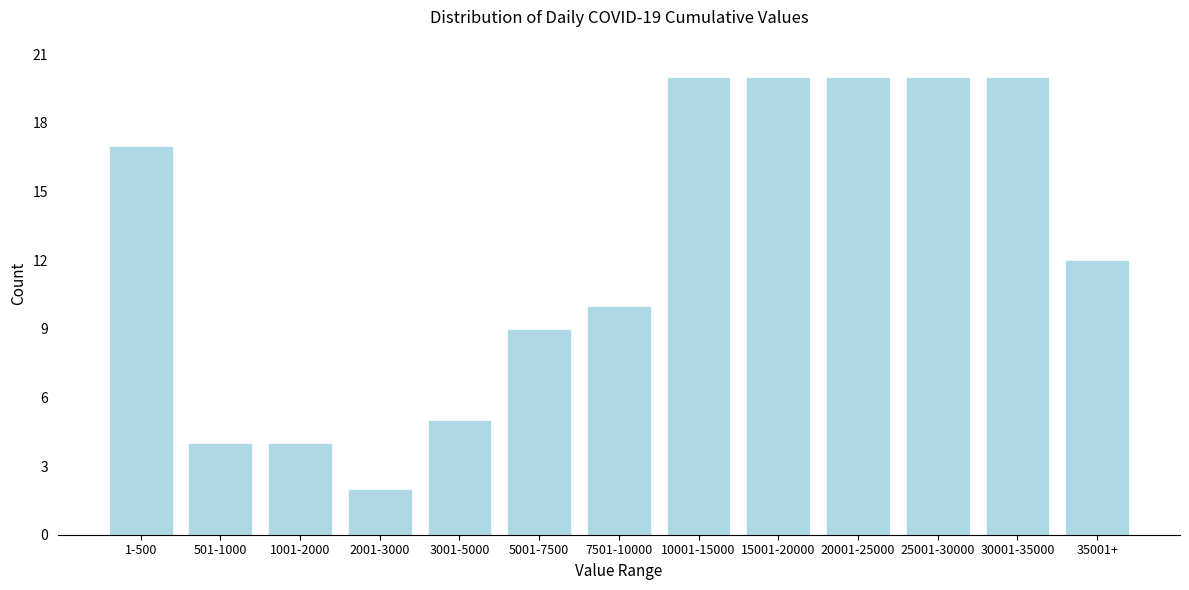

Reading left to right, extract all data points from this chart.

17	4	4	2	5	9	10	20	20	20	20	20	12